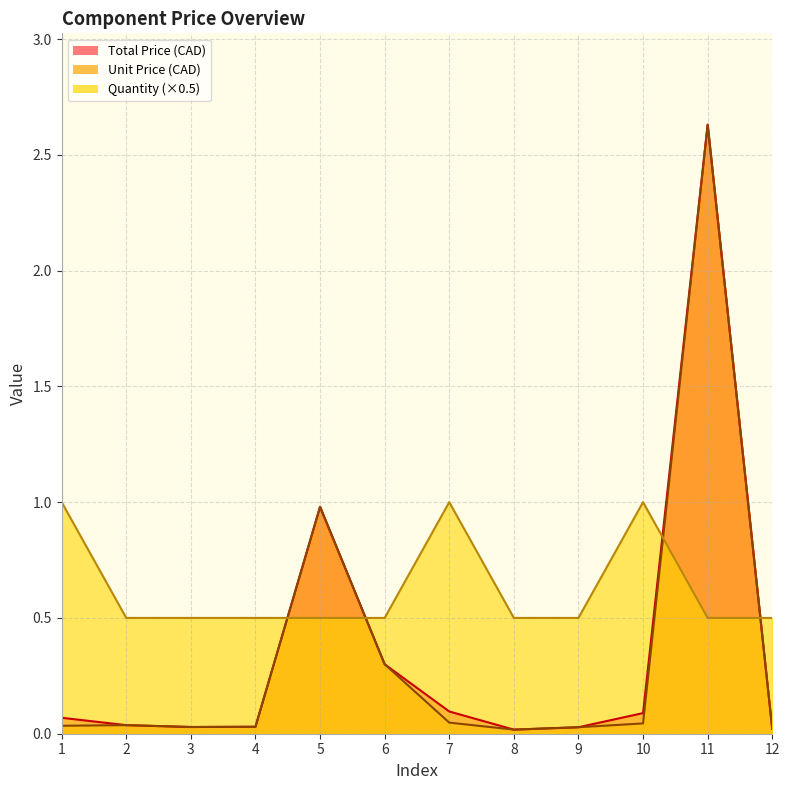

What is the total value across all series at 4?

0.6